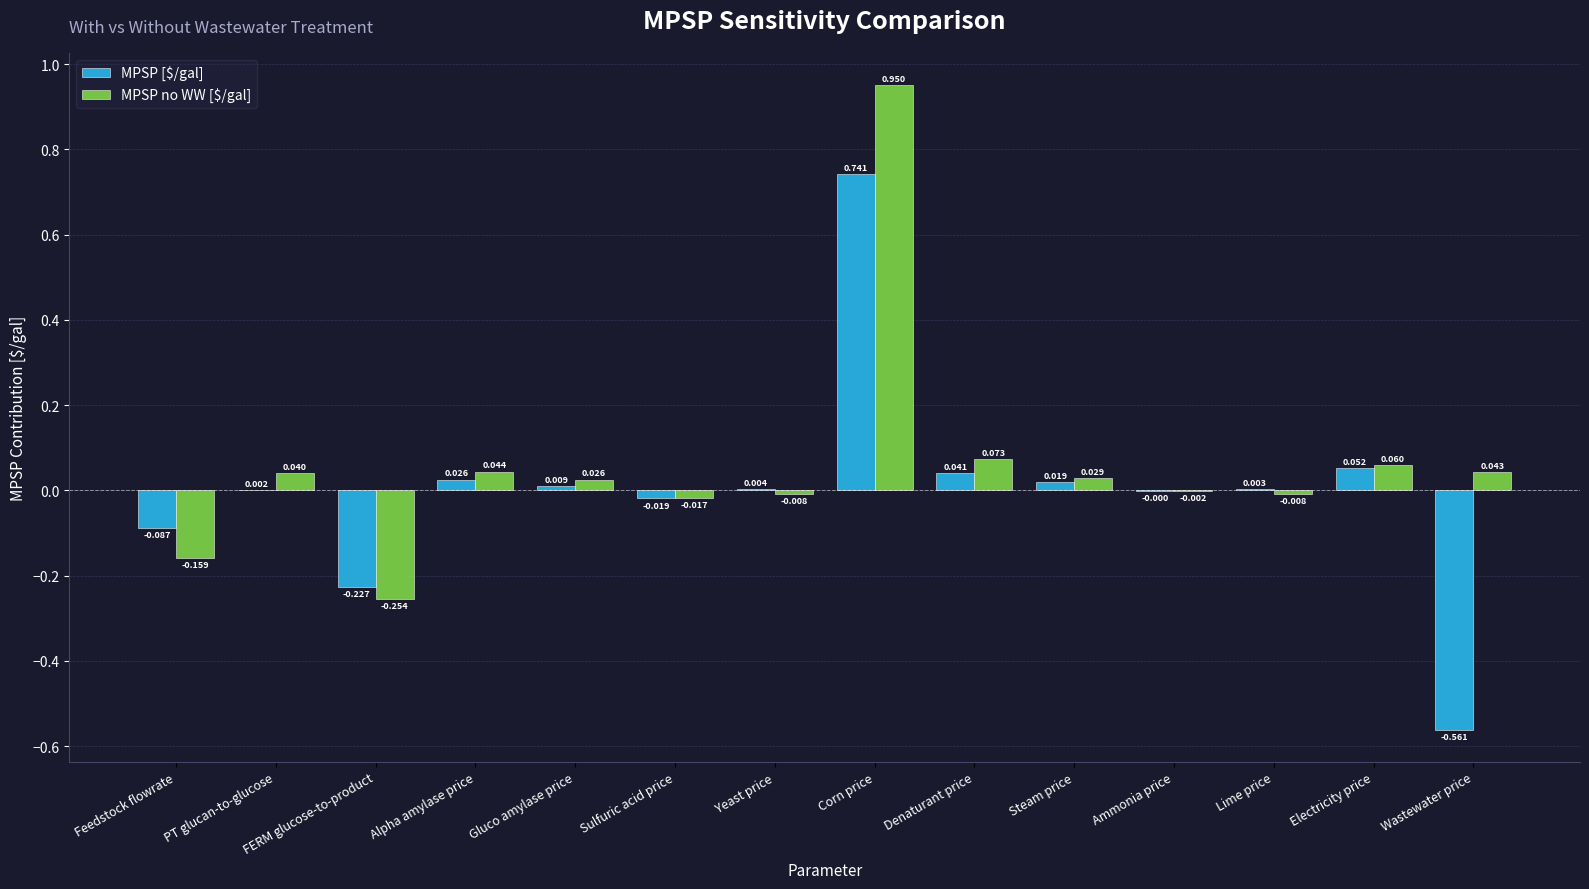

At which label is MPSP no WW [$/gal] closest to 0?

Ammonia price